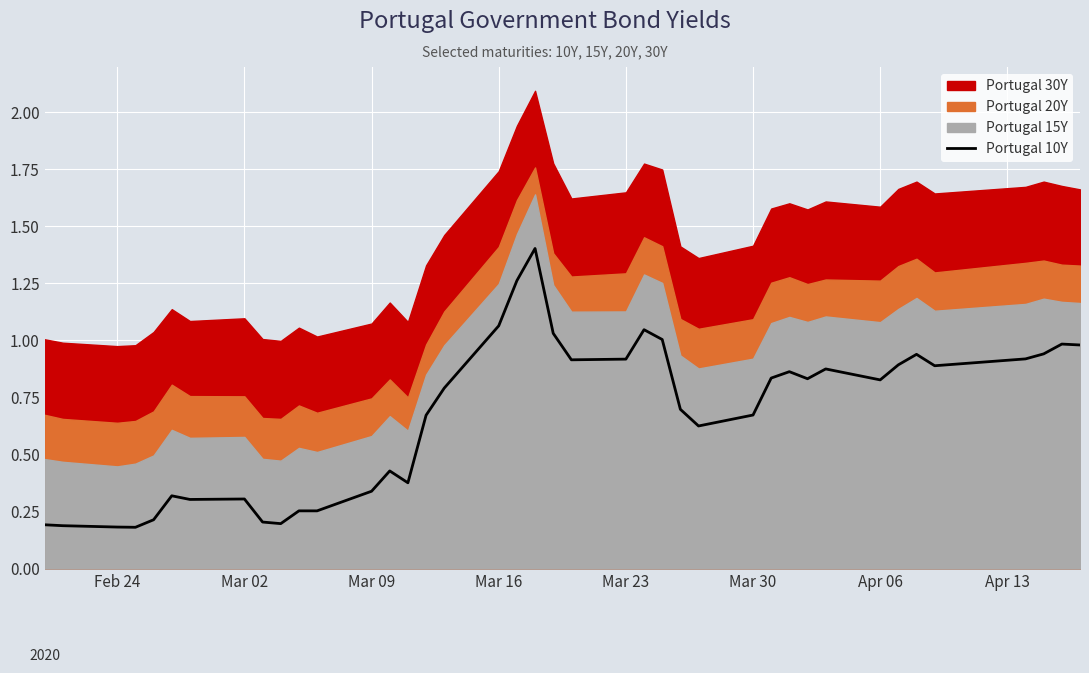

True or false: Portugal 10Y has a value of 0.6 at Mar 09.

False